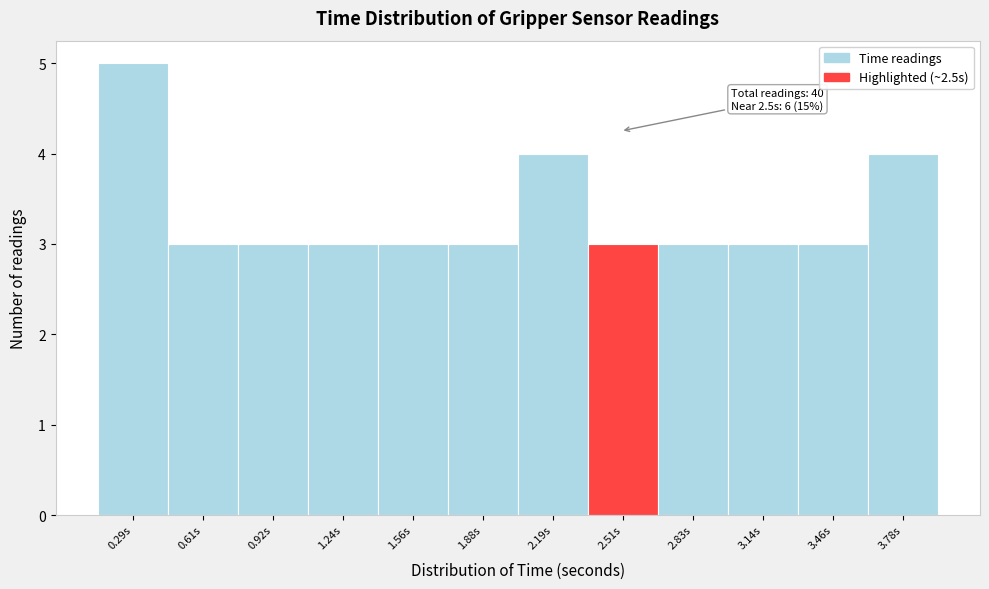

Over which range of the x-axis is the bar tallest?

0.15 to 0.45